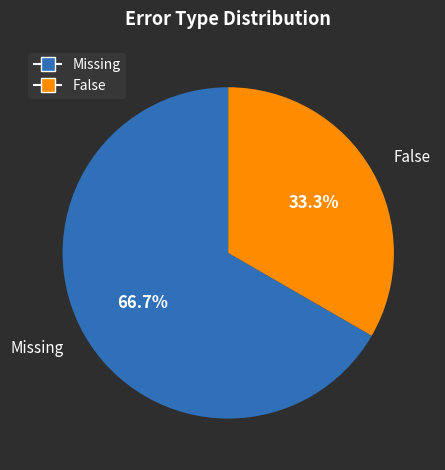

Does Missing account for over 50% of the chart?

Yes